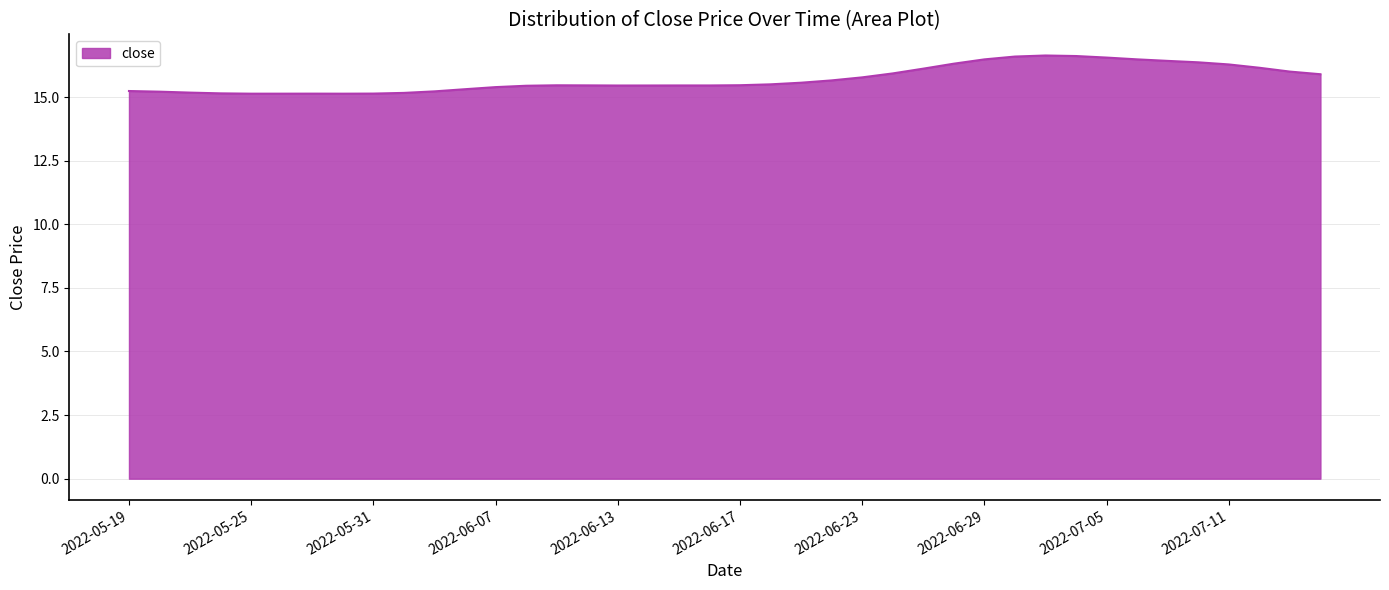

Count the number of categories in the chart.

40